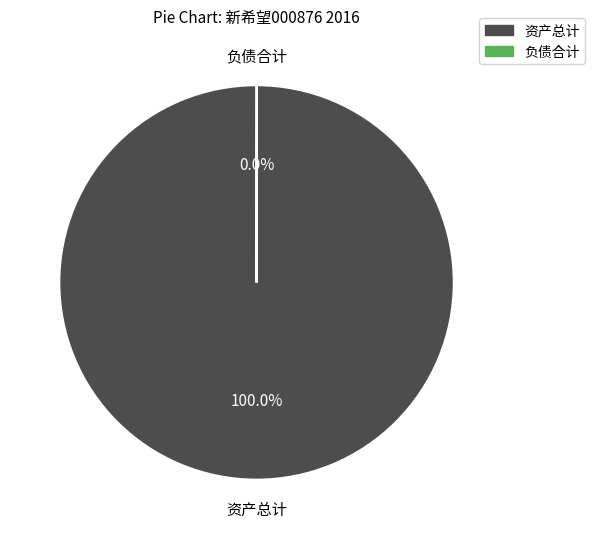

What percentage is the 资产总计 slice, to the nearest percent?

100%